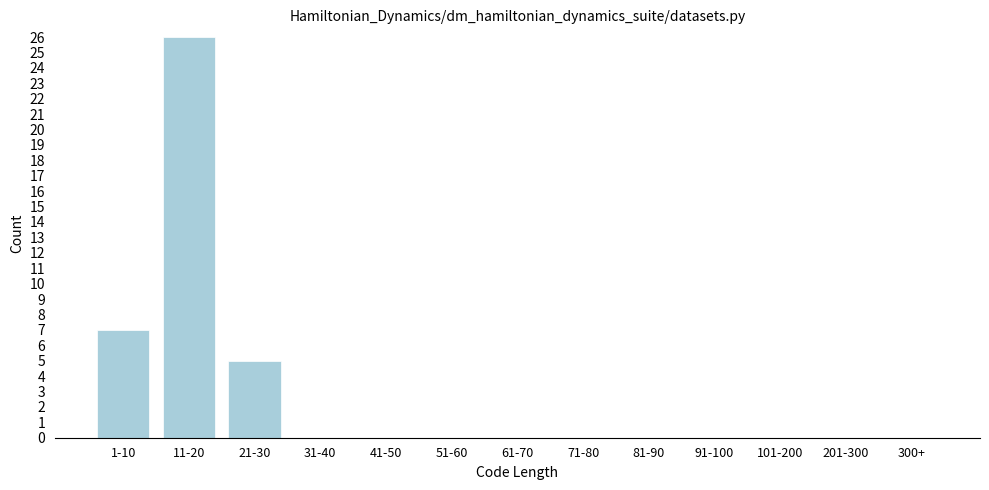

Reading left to right, what are all the values shown in this chart?

1-10=7	11-20=26	21-30=5	31-40=0	41-50=0	51-60=0	61-70=0	71-80=0	81-90=0	91-100=0	101-200=0	201-300=0	300+=0